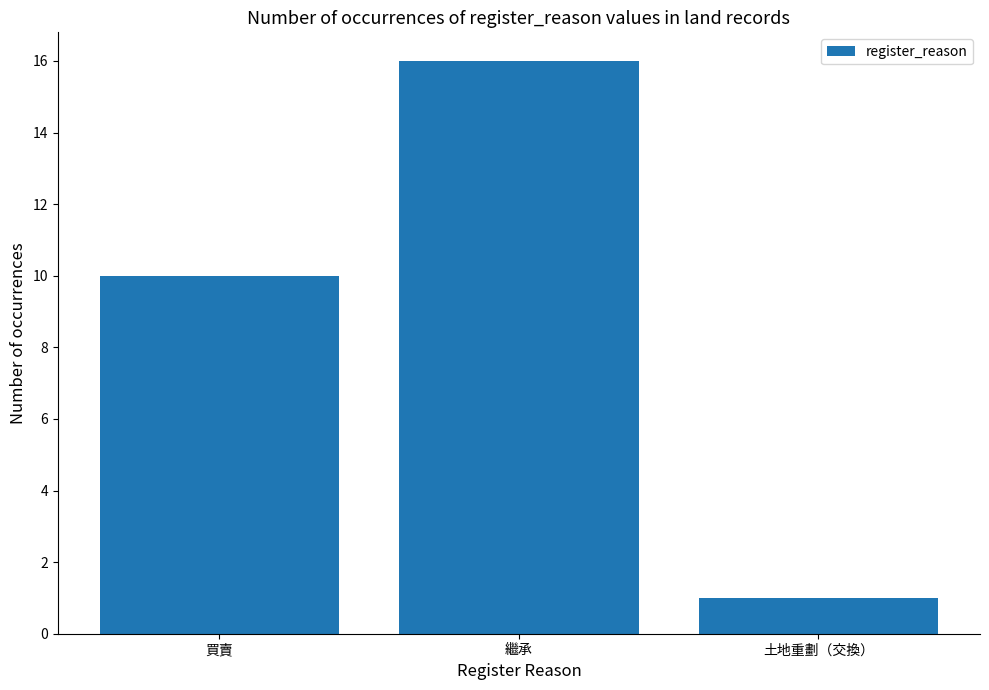

What position from the right is 買賣?

3